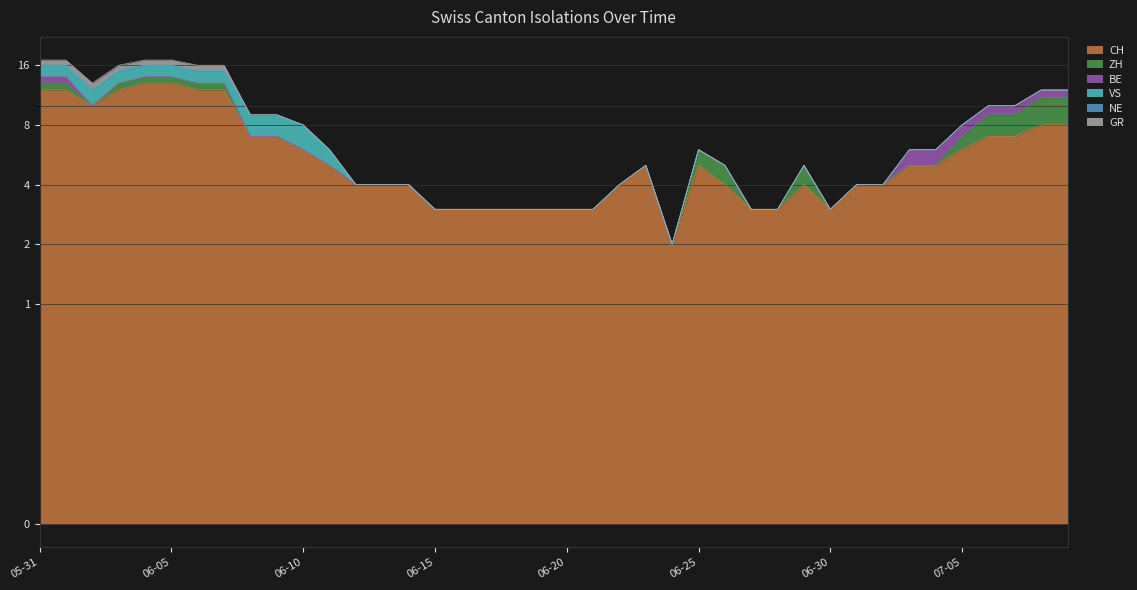

How many series are shown in this chart?

6